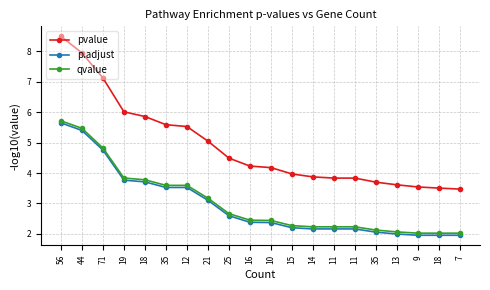

Reading left to right, extract all data points from this chart.

pvalue: 8.5	7.9	7.1	6.0	5.9	5.6	5.5	5.0	4.5	4.2	4.2	4.0	3.9	3.8	3.8	3.7	3.6	3.5	3.5	3.5
p.adjust: 5.6	5.4	4.8	3.8	3.7	3.5	3.5	3.1	2.6	2.4	2.4	2.2	2.2	2.2	2.2	2.1	2.0	2.0	2.0	2.0
qvalue: 5.7	5.5	4.8	3.8	3.8	3.6	3.6	3.2	2.7	2.4	2.4	2.3	2.2	2.2	2.2	2.1	2.1	2.0	2.0	2.0